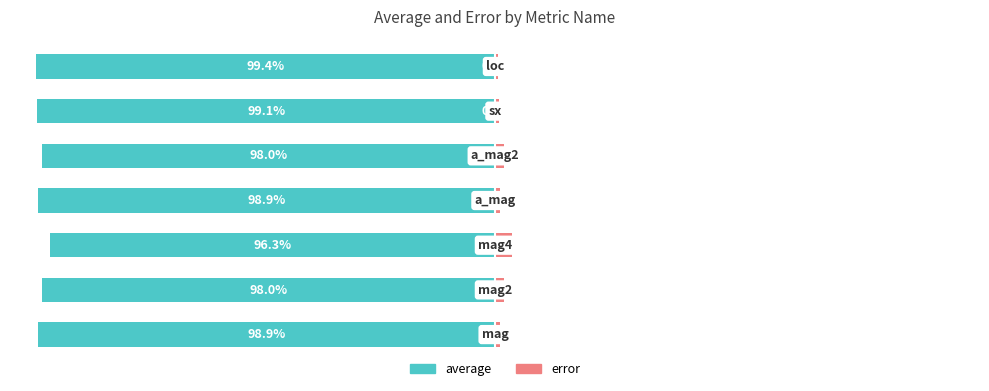

What is the value of the error bar at the 2nd from the left?

2.0